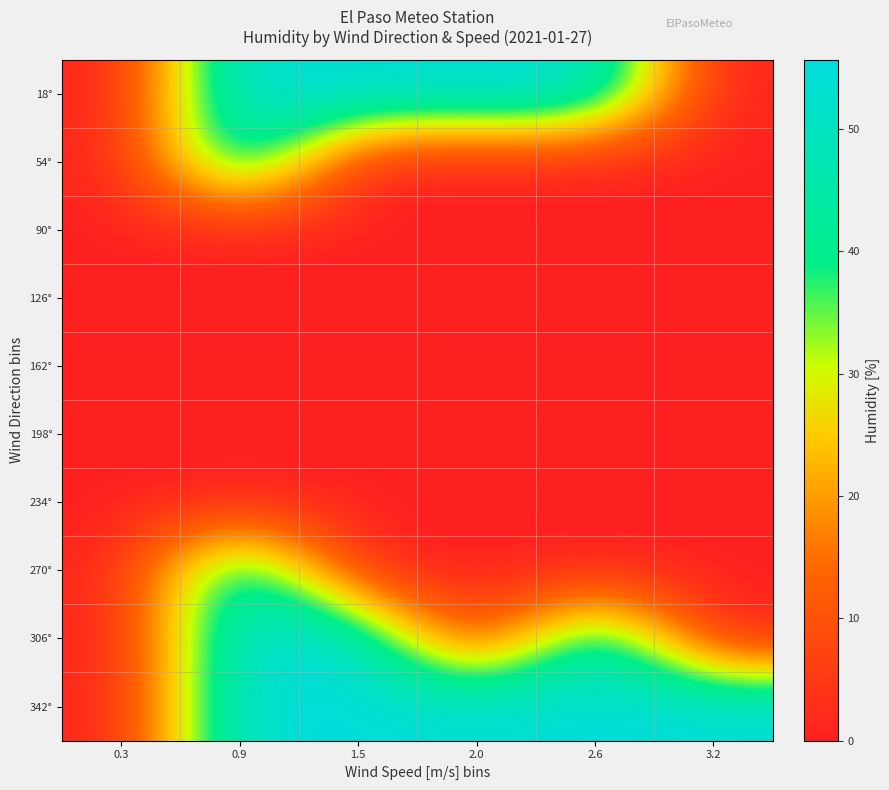

What is the spread (max minus min) of values at 2.6?

55.0